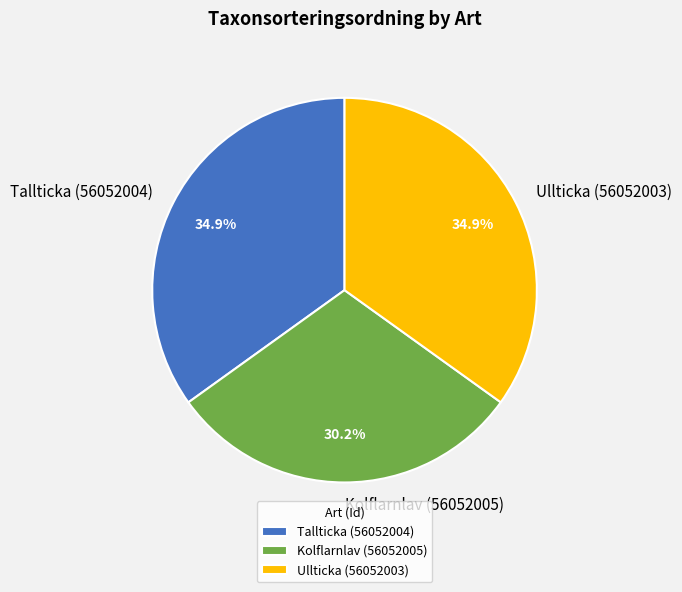

What is the ratio of the value at Tallticka (56052004) to the value at Ullticka (56052003)?

1.0